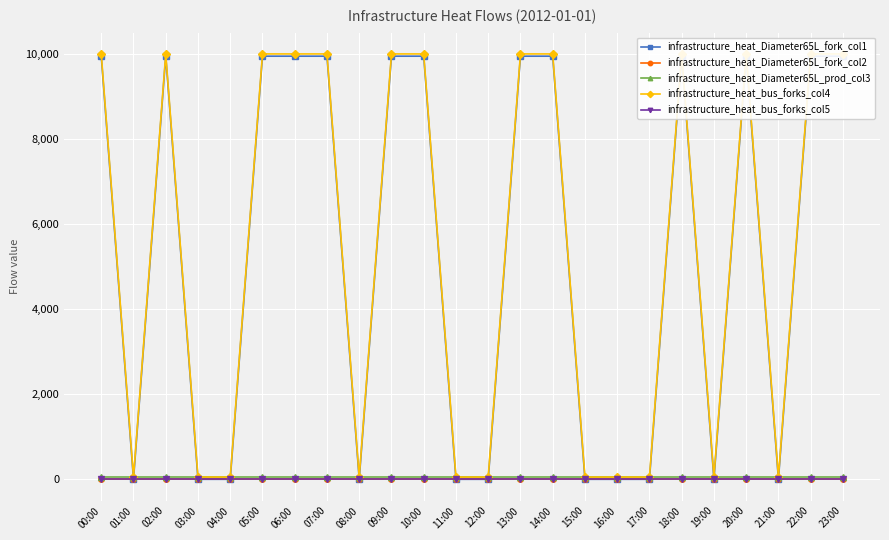

At which category does the chart reach its minimum across all series?

01:00